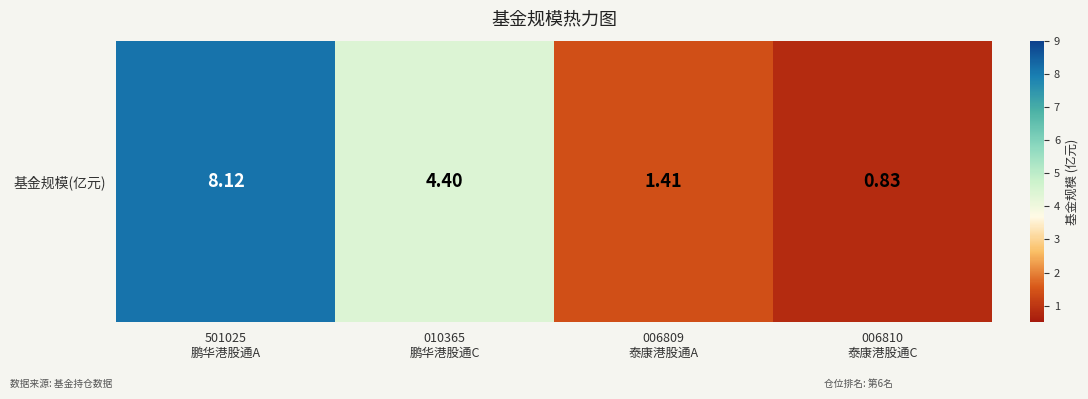

What is the minimum value shown in the chart?

0.8